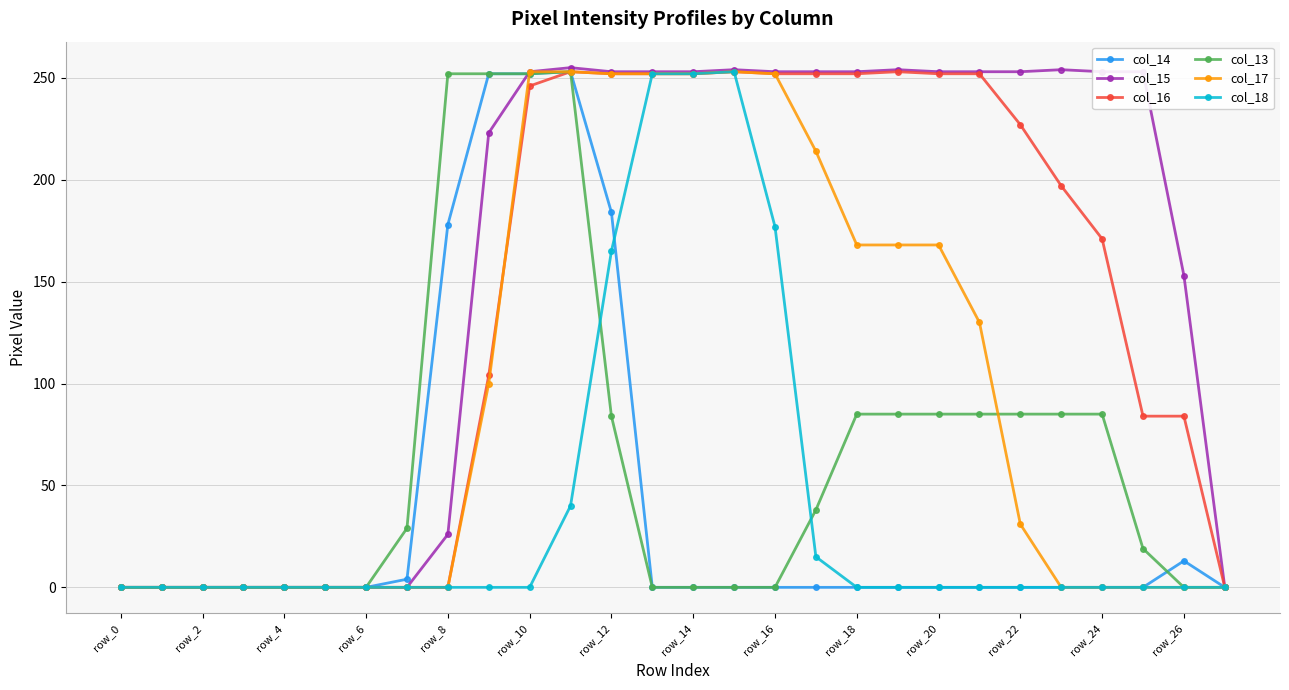

How many categories are shown in the chart?

28